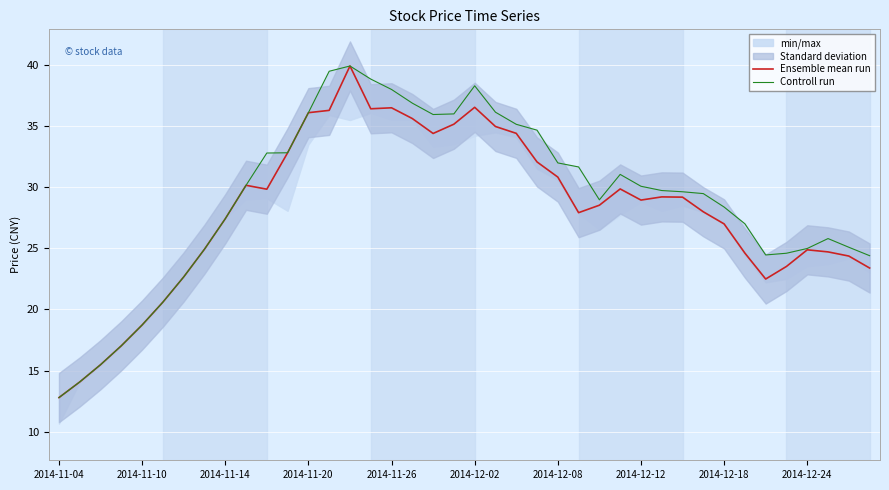

What is the maximum value for Ensemble mean run?

39.9